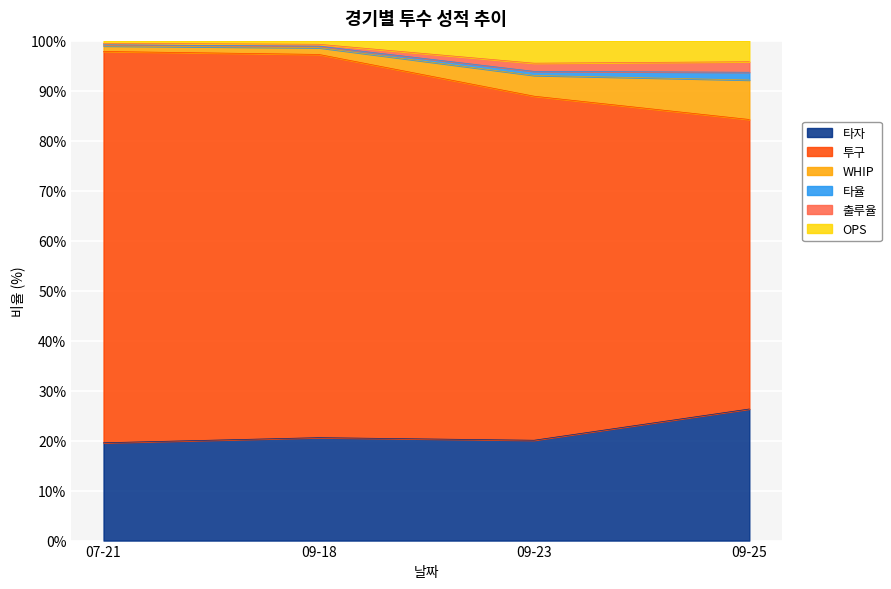

Which category has the highest value in the 타자 series?

09-25